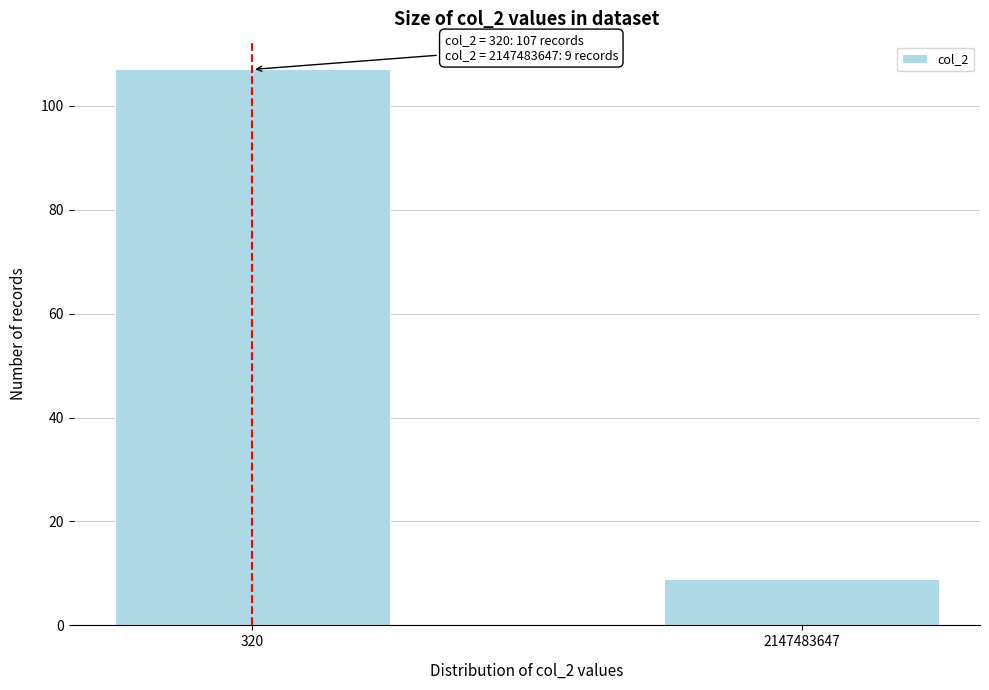

Reading left to right, list all the values displayed in this chart.

107	9